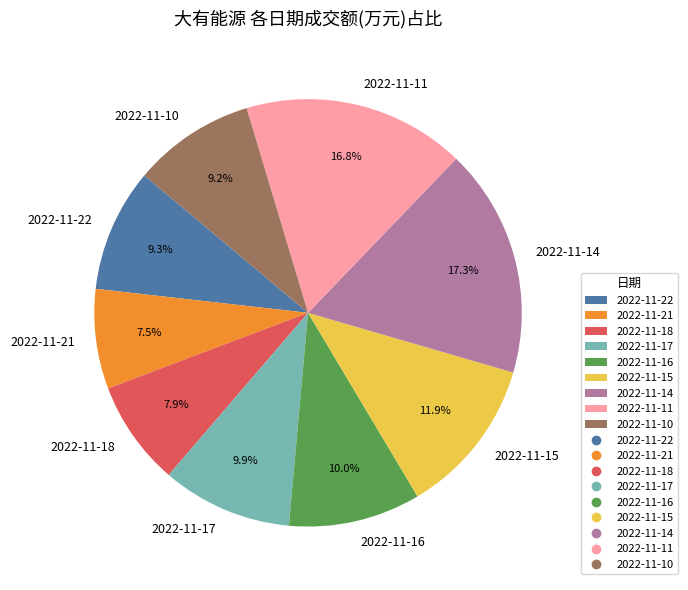

Between 2022-11-18 and 2022-11-14, which is larger?

2022-11-14